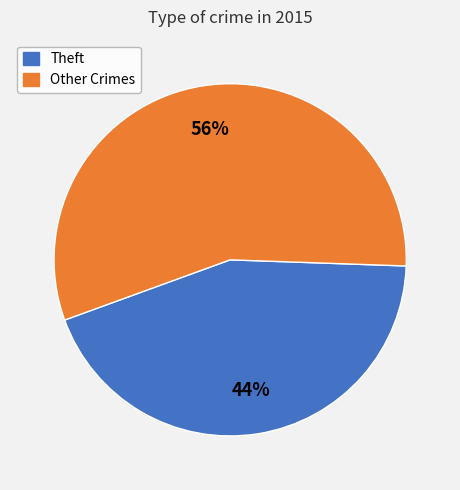

Is there any slice that represents more than half of the pie?

Yes